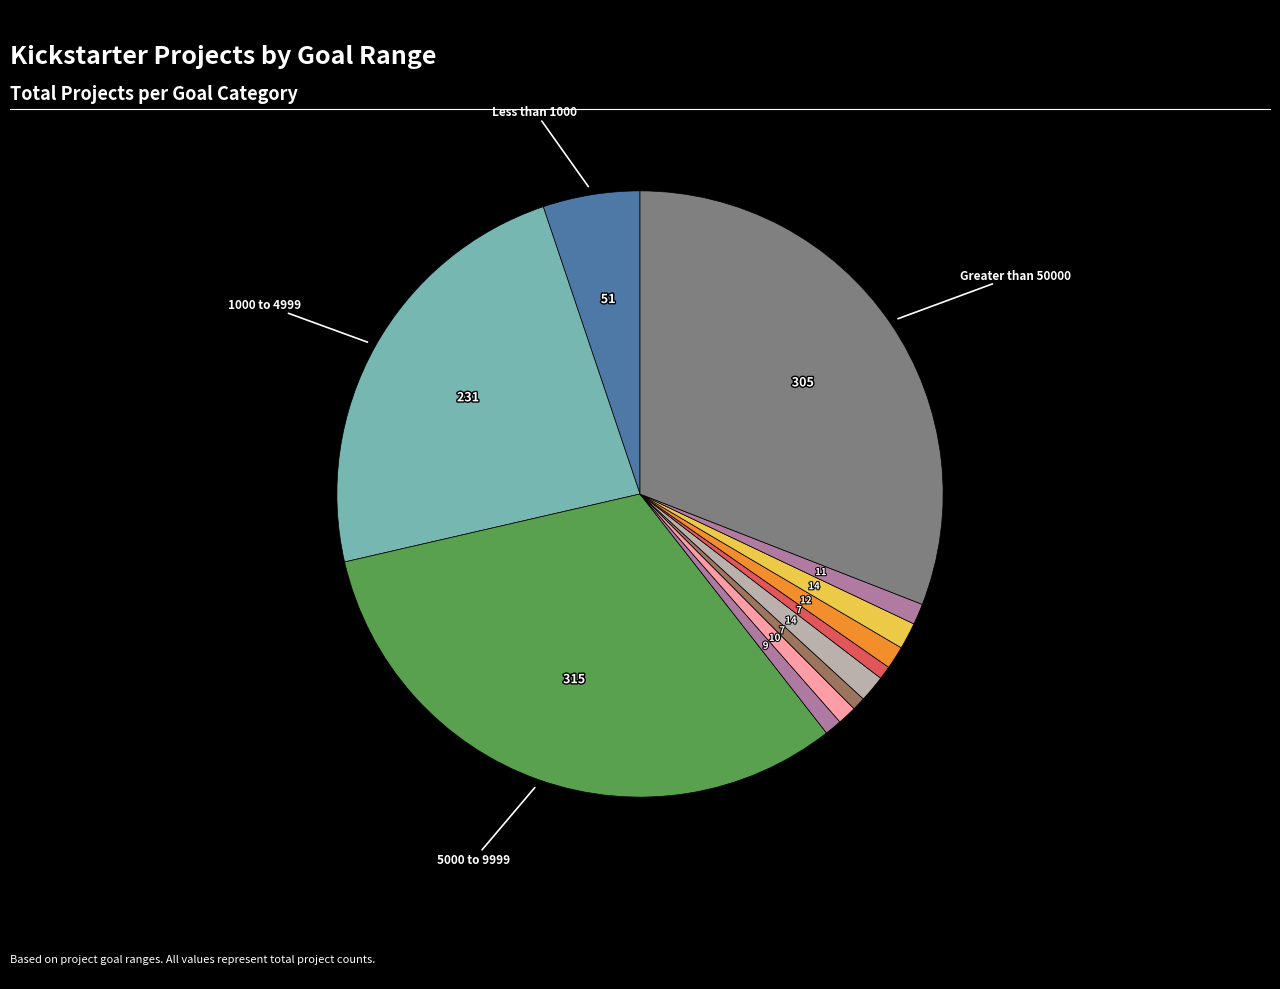

How many segments does this pie chart have?

12